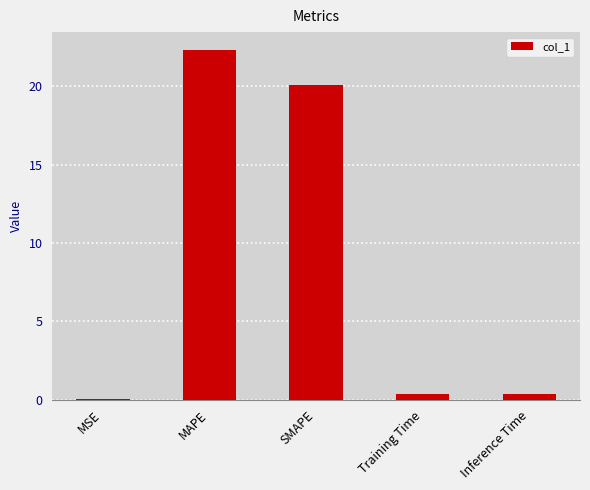

What is the approximate value at SMAPE?

20.1